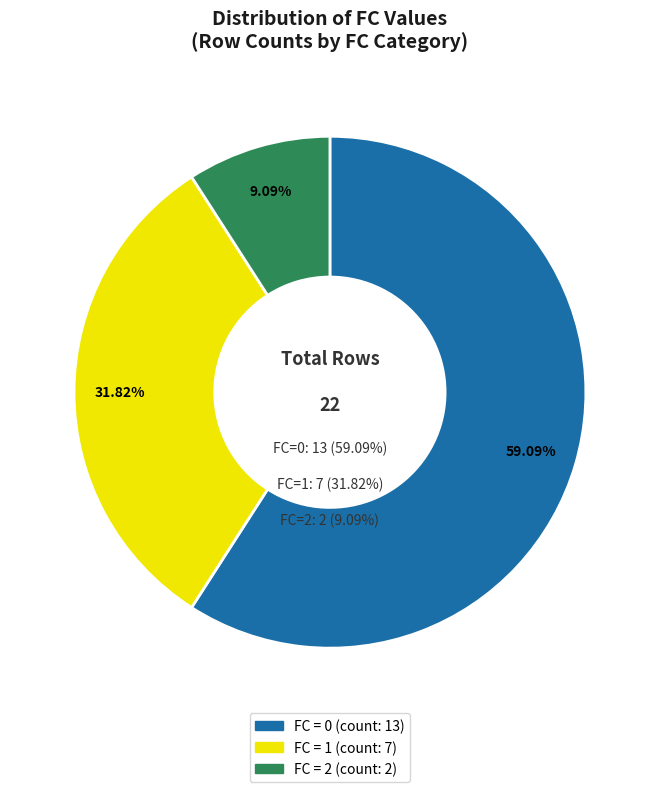

Combined, do 0 and 1 account for over 50%?

Yes